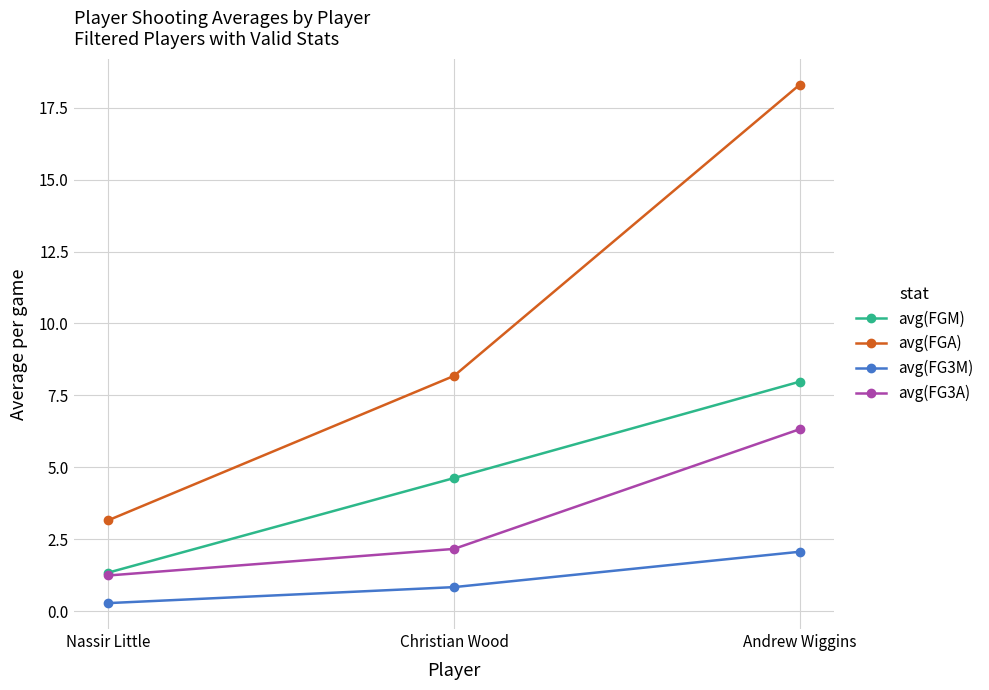

Where is avg(FGM) nearest to the value 4?

Christian Wood